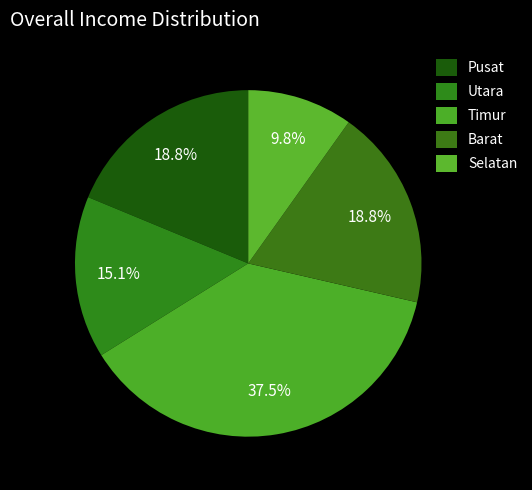

Rank the categories by value from lowest to highest.

Selatan, Utara, Pusat, Barat, Timur